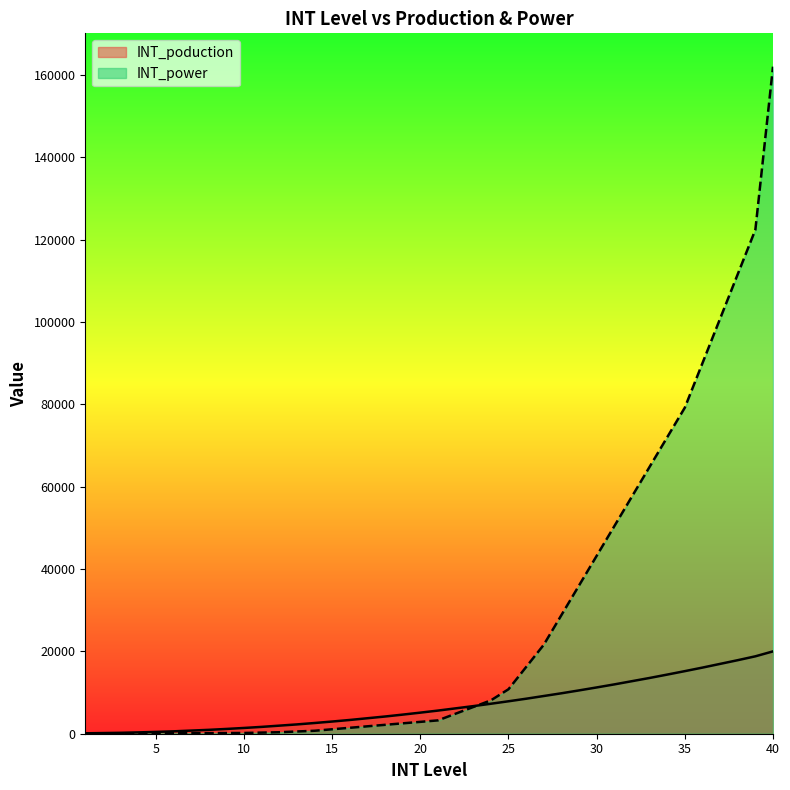

What are all the series names shown in the legend?

INT_poduction, INT_power